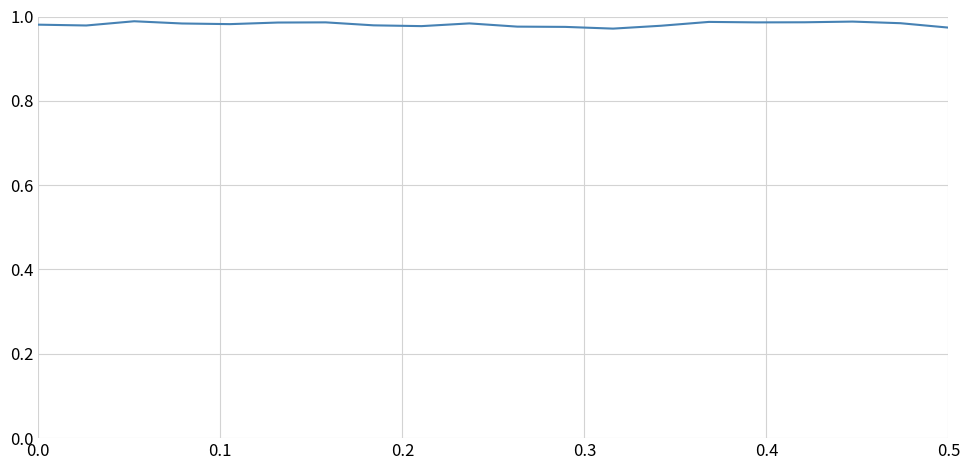

What is the greatest value displayed?

1.0